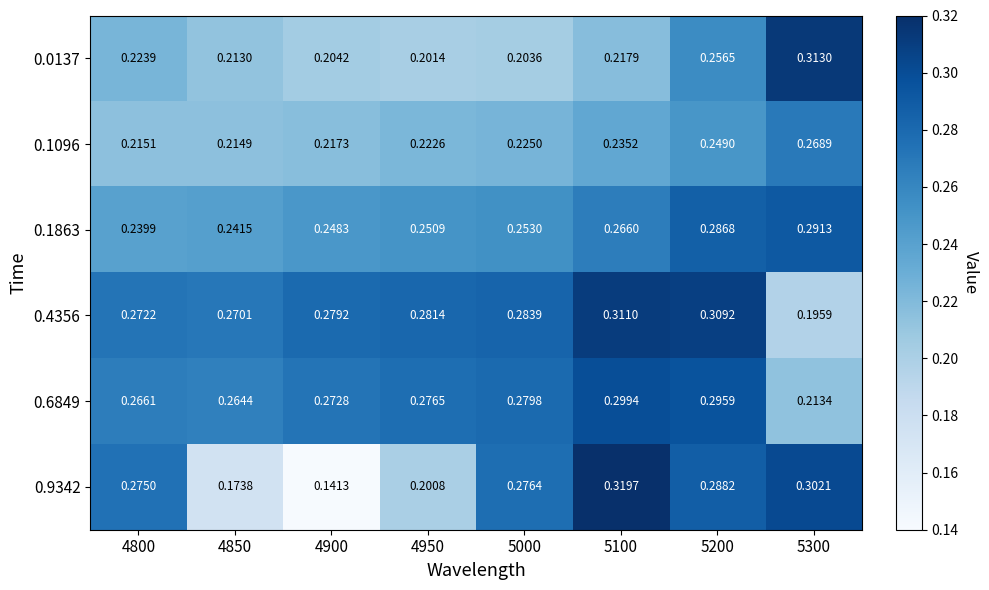

Is the value of 0.4356 at 5300 greater than the value of 0.9342 at 4800?

No